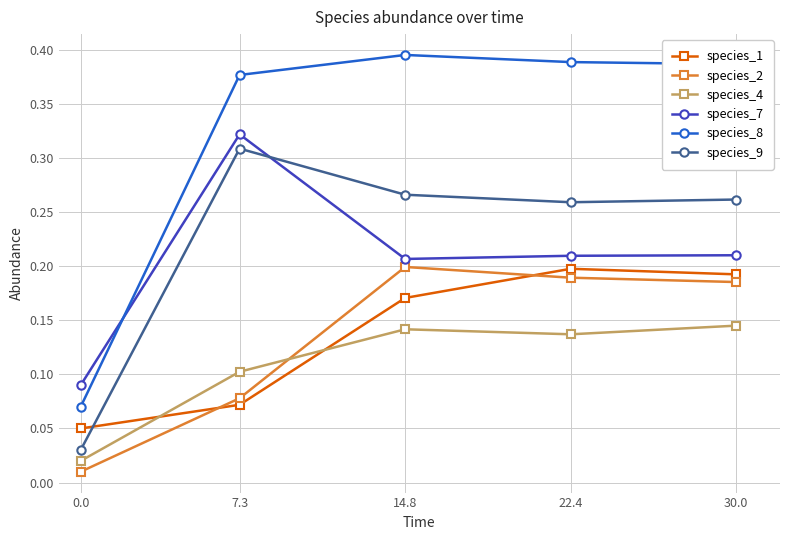

The value of species_8 at 0.0 is 0.0. True or false?

False